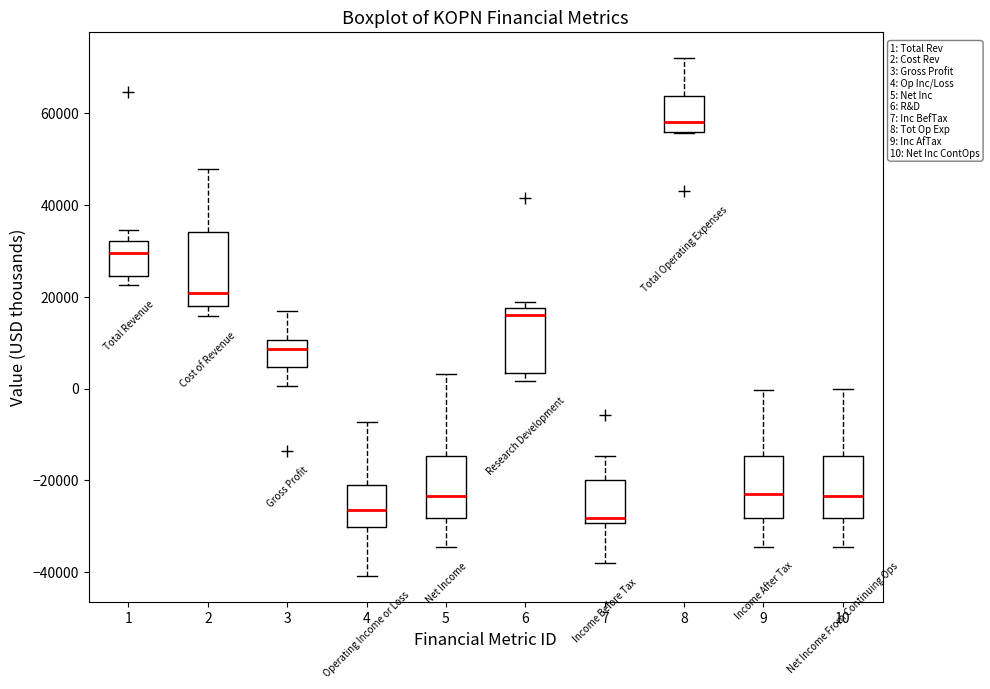

Which box has the highest median line?

8